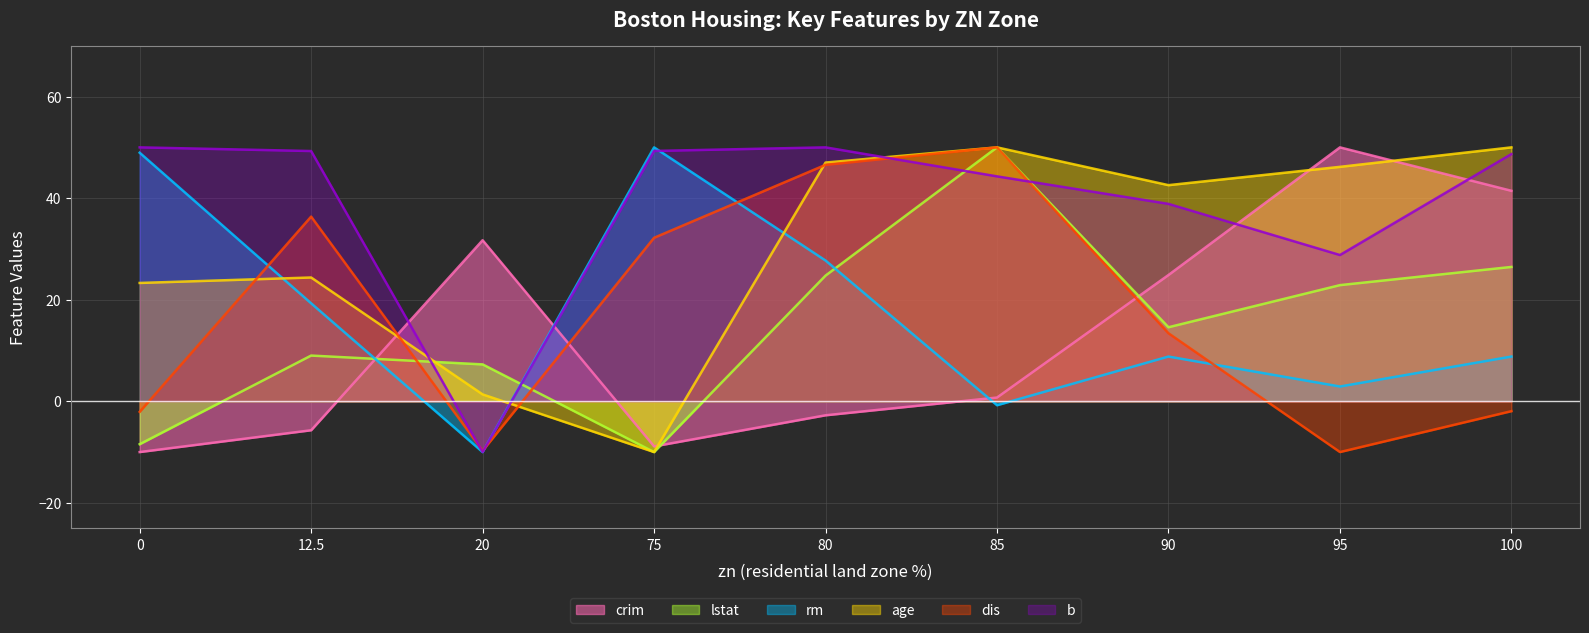

Rank the series by their maximum value, from highest to lowest.

b, age, lstat, dis, crim, rm